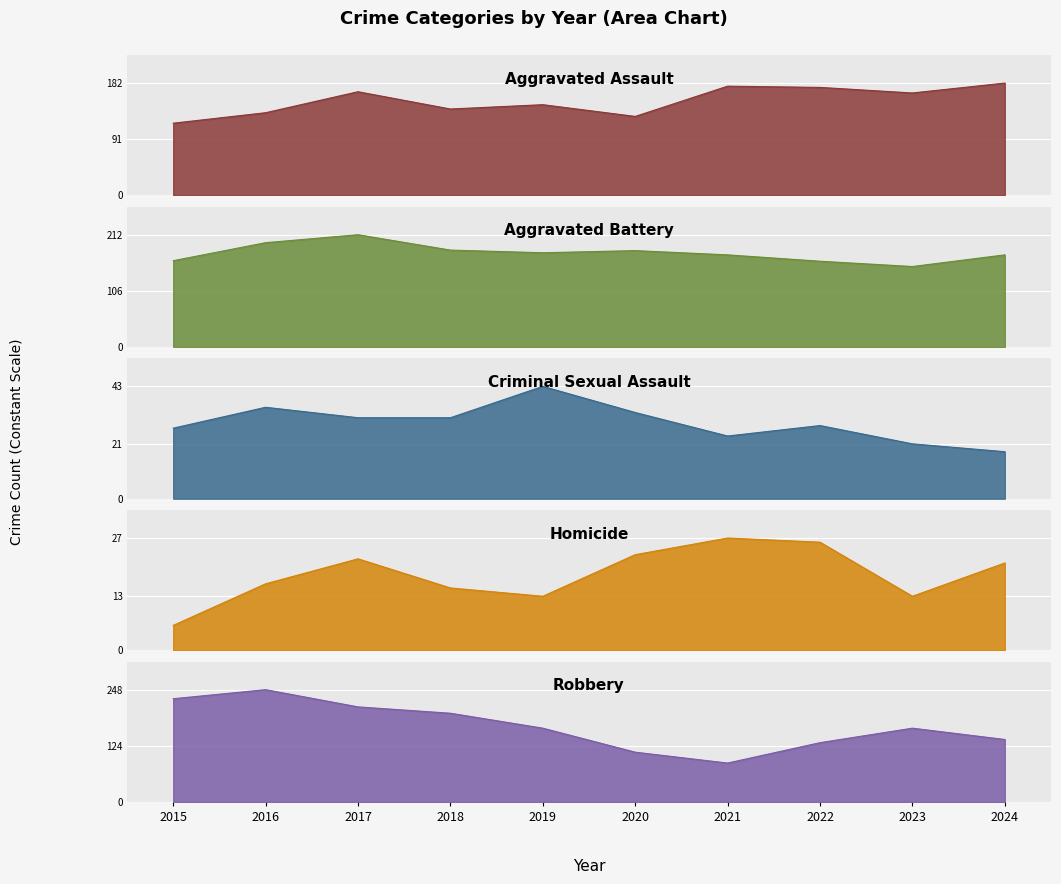

Rank the series at 2017 from lowest to highest value.

Homicide, Criminal Sexual Assault, Aggravated Assault, Robbery, Aggravated Battery